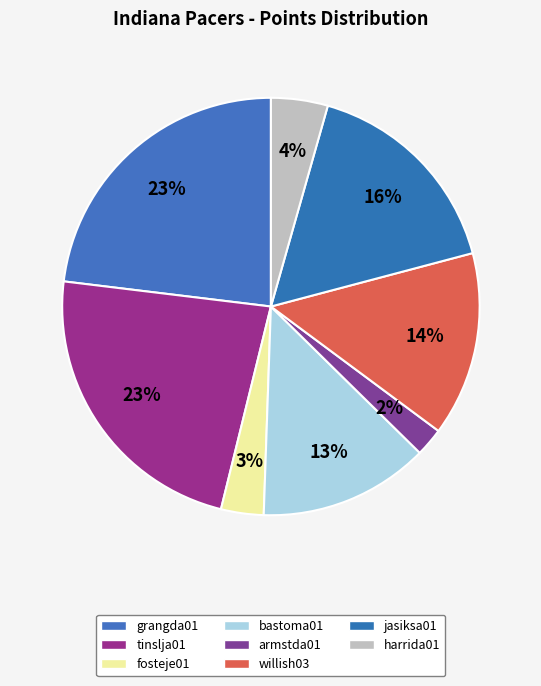

Approximately how many times larger is the value at jasiksa01 compared to tinslja01?

0.7